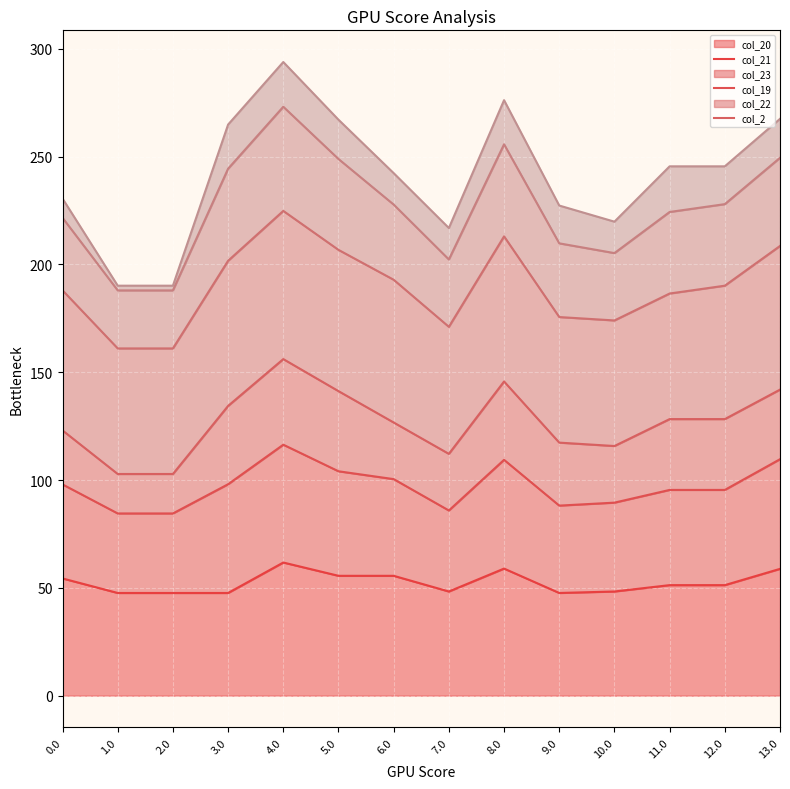

True or false: col_22 and col_20 intersect in this chart.

False